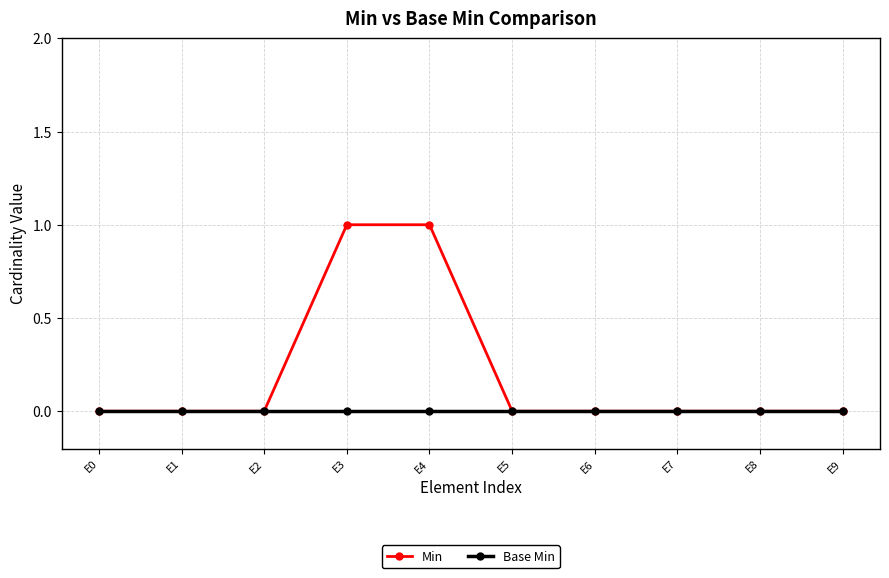

Which series has the widest spread of values?

Min